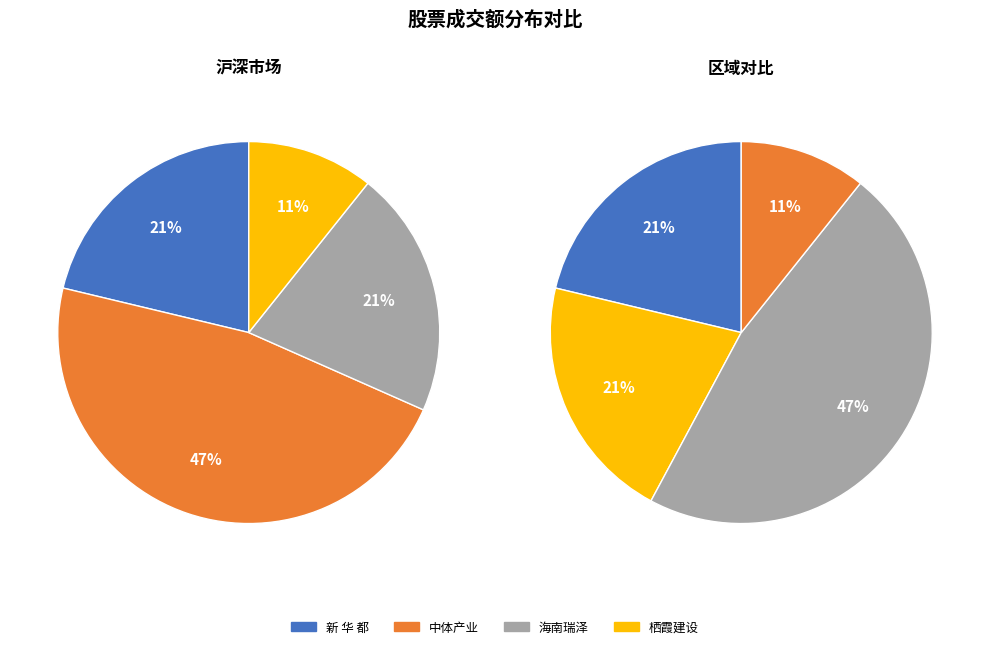

Which category has the smallest portion of the pie?

栖霞建设